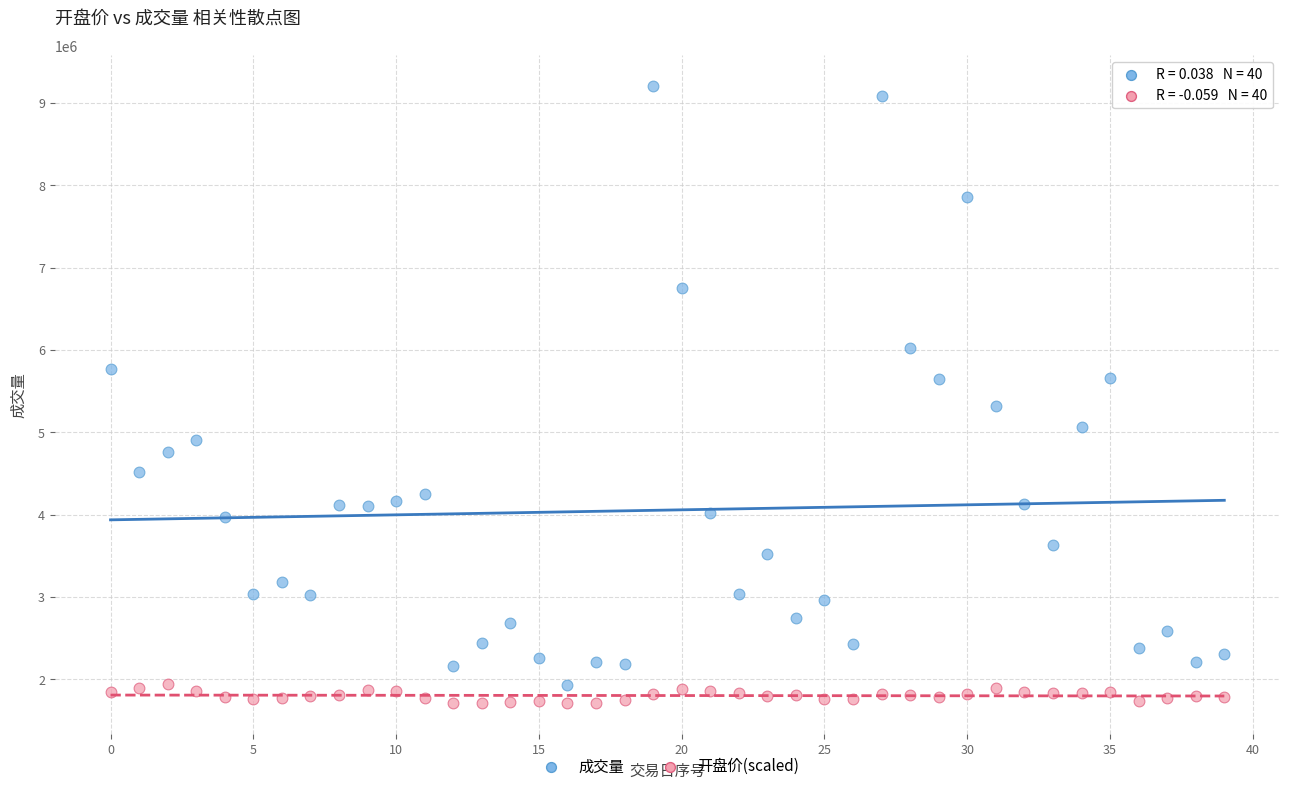

Which series reaches the maximum Y coordinate?

成交量